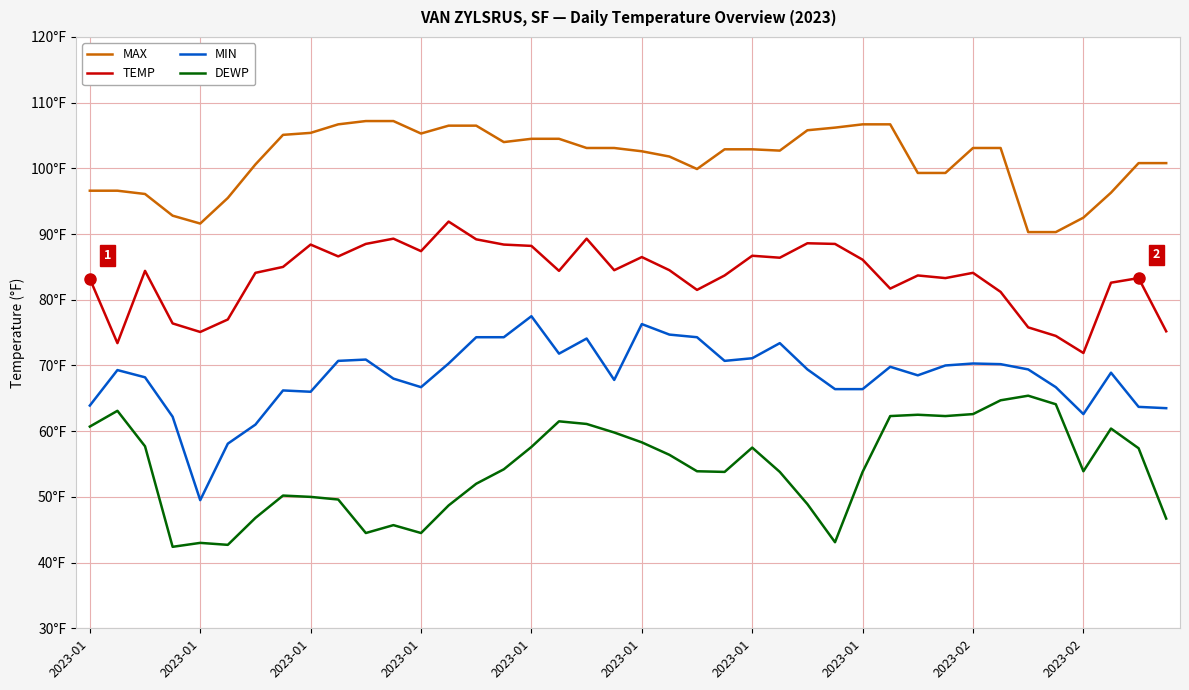

Which series has the largest total across all categories?

MAX